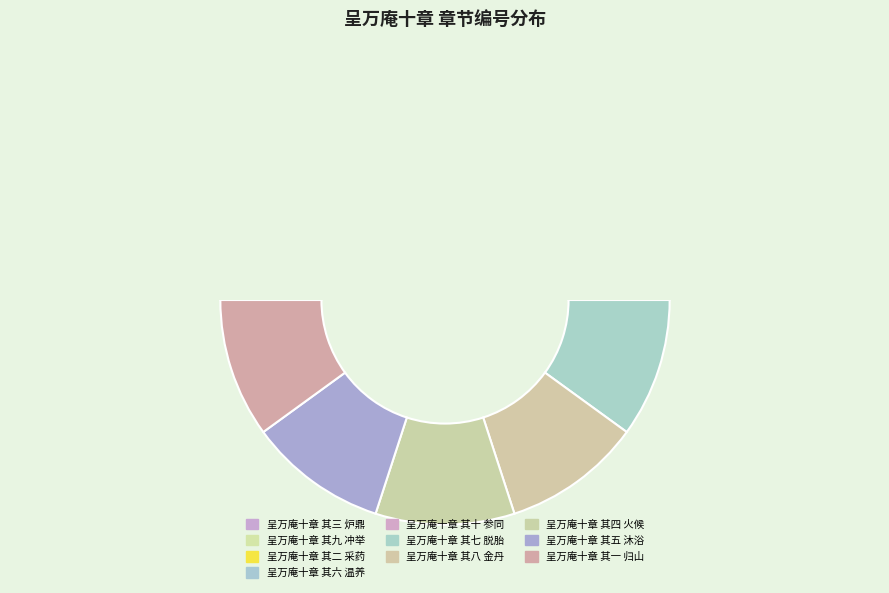

Count the number of slices in the pie.

10